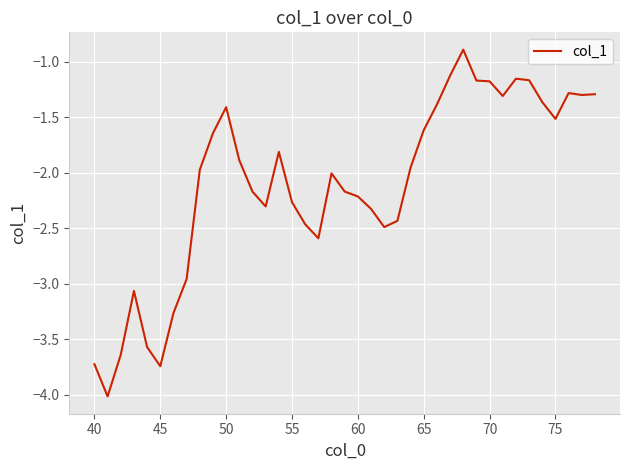

What is the difference between the maximum and minimum values?

3.1